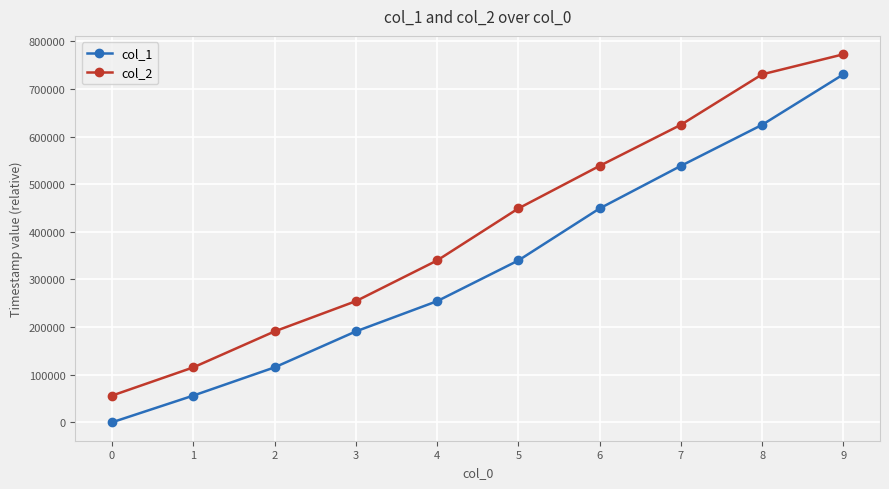

What are all the series names shown in the legend?

col_1, col_2